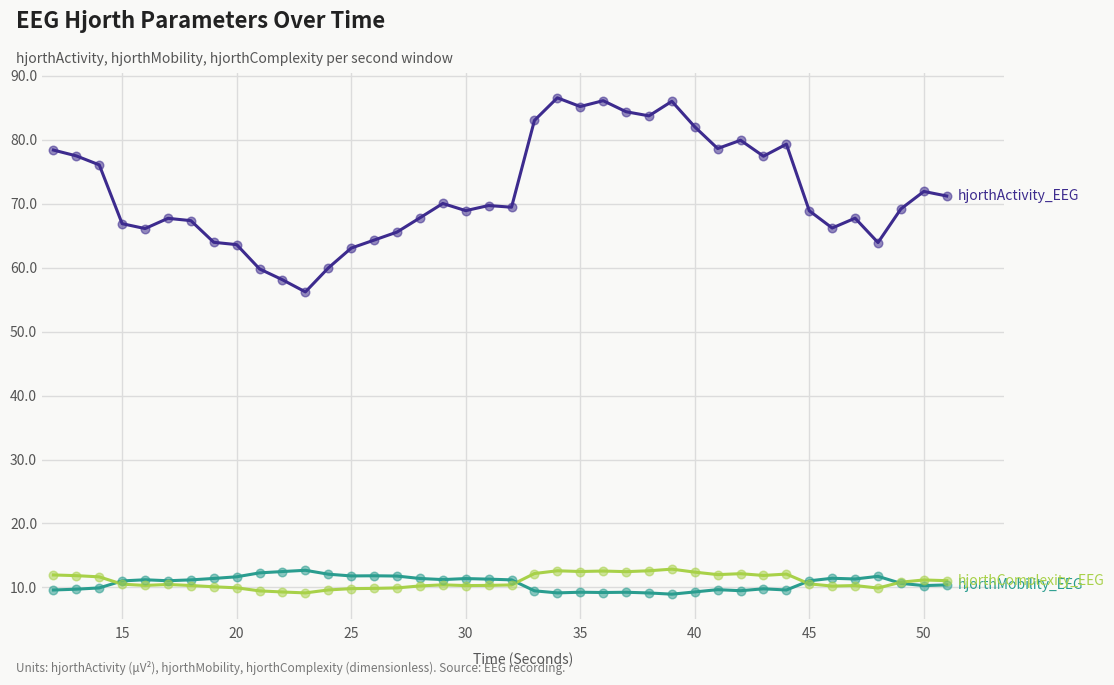

What is the minimum value shown in the chart?

8.9